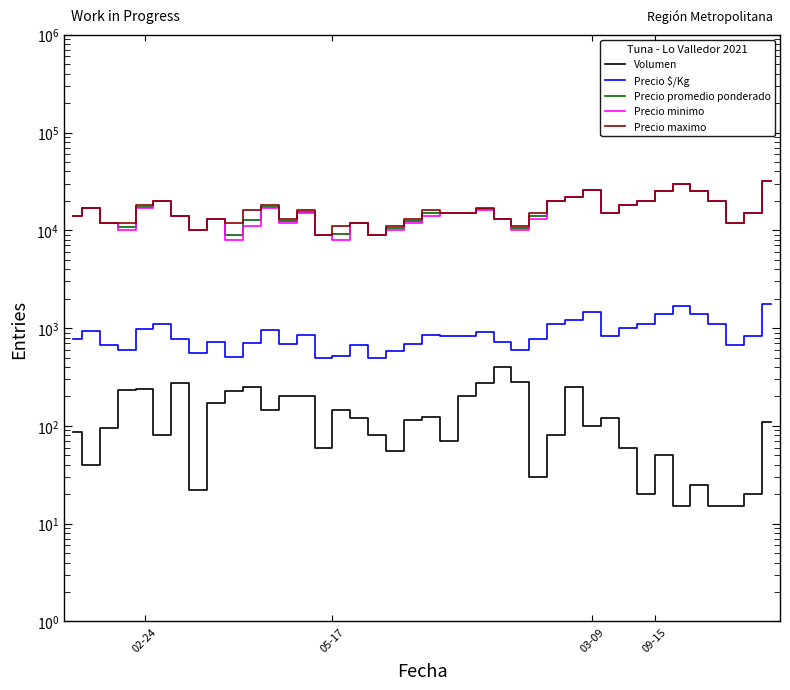

Reading right to left, what are all the values shown in this chart?

Volumen: 110	20	15	15	25	15	50	20	60	120	100	250	80	30	280	400	275	200	70	123	114	55	80	120	144	60	202	202	145	252	228	170	22	275	80	240	230	96	40	86
Precio $/Kg: 1778	833	667	1111	1389	1667	1389	1111	1000	833	1444	1222	1111	778	591	722	914	833	833	844	693	586	500	667	514	500	855	689	964	702	501	722	556	778	1111	972	594	667	944	778
Precio promedio ponderado: 32000	15000	12000	20000	25000	30000	25000	20000	18000	15000	26000	22000	20000	14000	10643	13000	16455	15000	15000	15187	12474	10545	9000	12000	9250	9000	15396	12396	17345	12627	9018	13000	10000	14000	20000	17500	10696	12000	17000	14000
Precio minimo: 32000	15000	12000	20000	25000	30000	25000	20000	18000	15000	26000	22000	20000	13000	10000	13000	16000	15000	15000	14000	12000	10000	9000	12000	8000	9000	15000	12000	17000	11000	8000	13000	10000	14000	20000	17000	10000	12000	17000	14000
Precio maximo: 32000	15000	12000	20000	25000	30000	25000	20000	18000	15000	26000	22000	20000	15000	11000	13000	17000	15000	15000	16000	13000	11000	9000	12000	11000	9000	16000	13000	18000	16000	12000	13000	10000	14000	20000	18000	12000	12000	17000	14000